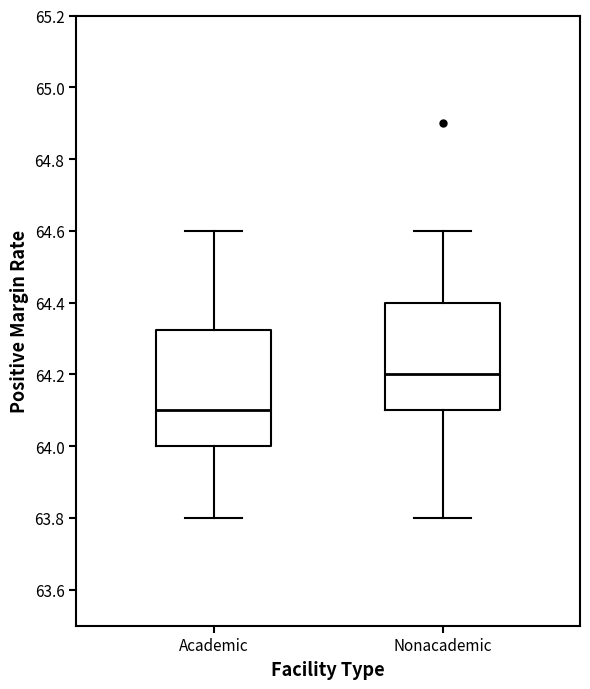

Where does the median line of the box for Academic sit on the y-axis? The values are not printed on the chart, so give them approximately, as read against the axis.

64.10